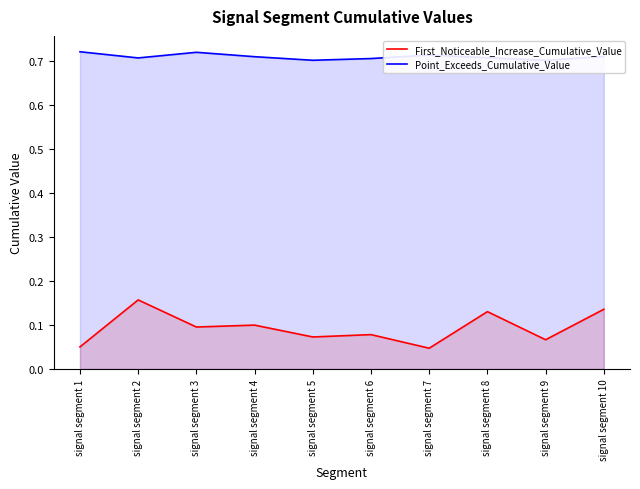

At which category does the chart reach its minimum across all series?

signal segment 7